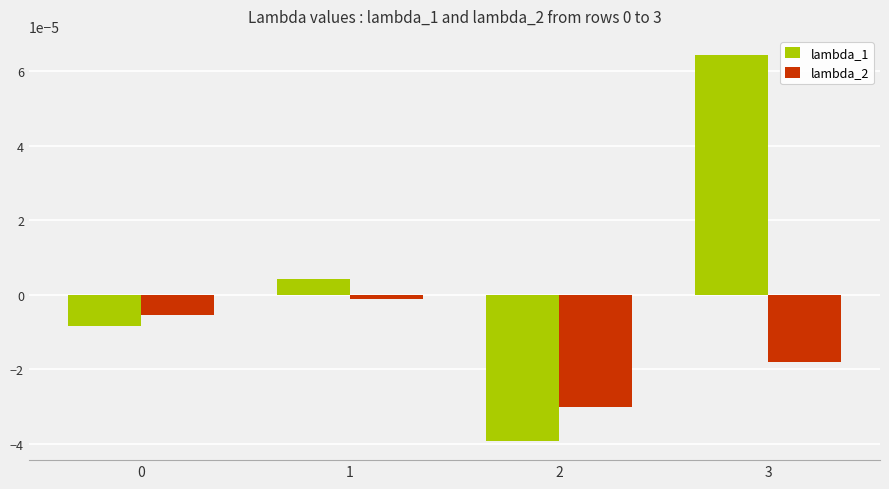

What are all the series names shown in the legend?

lambda_1, lambda_2